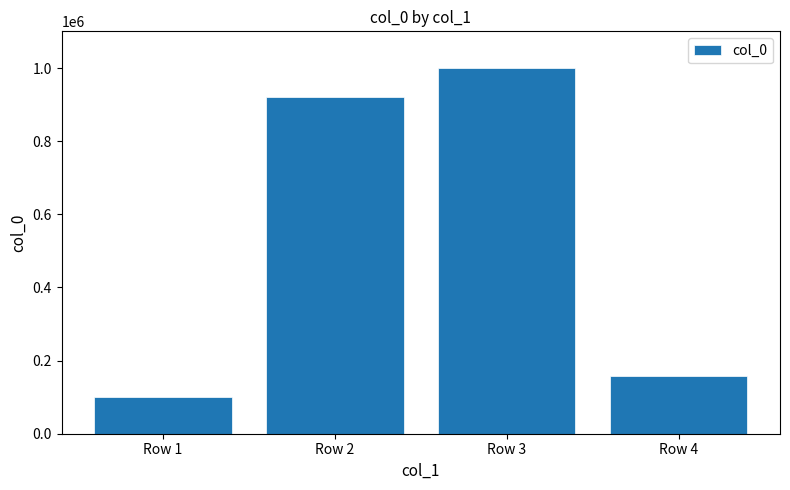

What is the difference between the values at Row 2 and Row 1?

821205